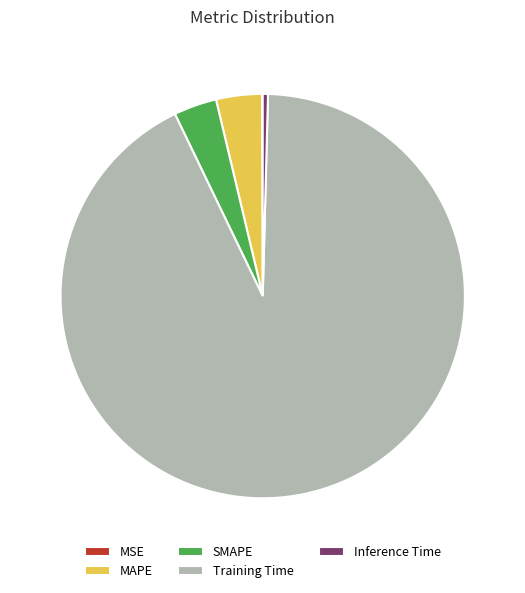

Is it true that Inference Time is 0% of the pie?

True